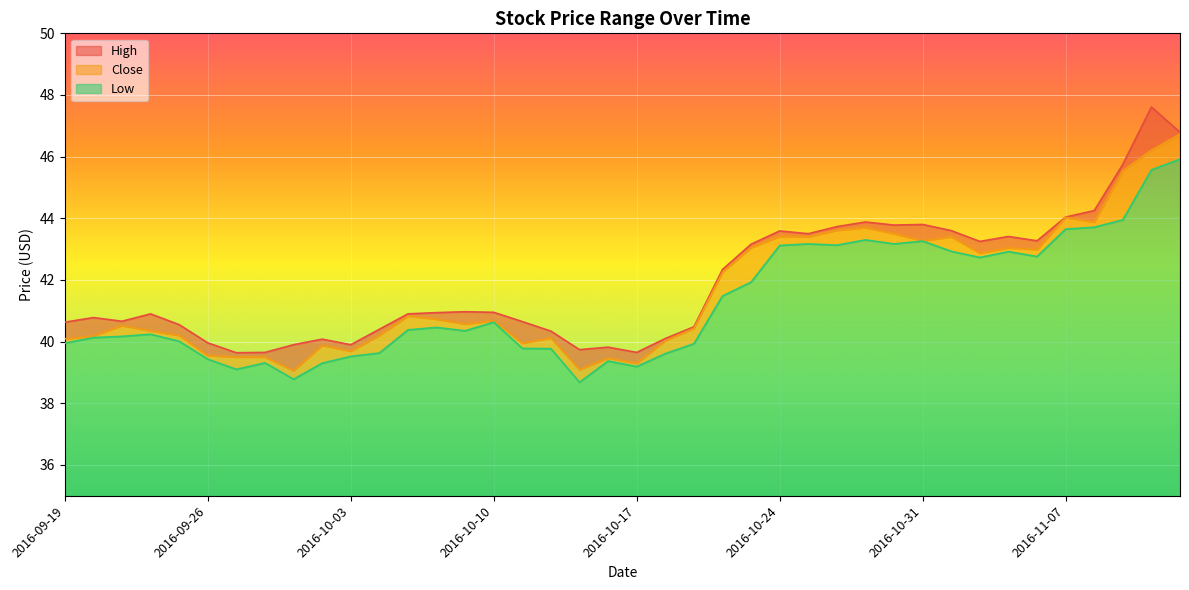

What position from the right is 2016-09-21?

38